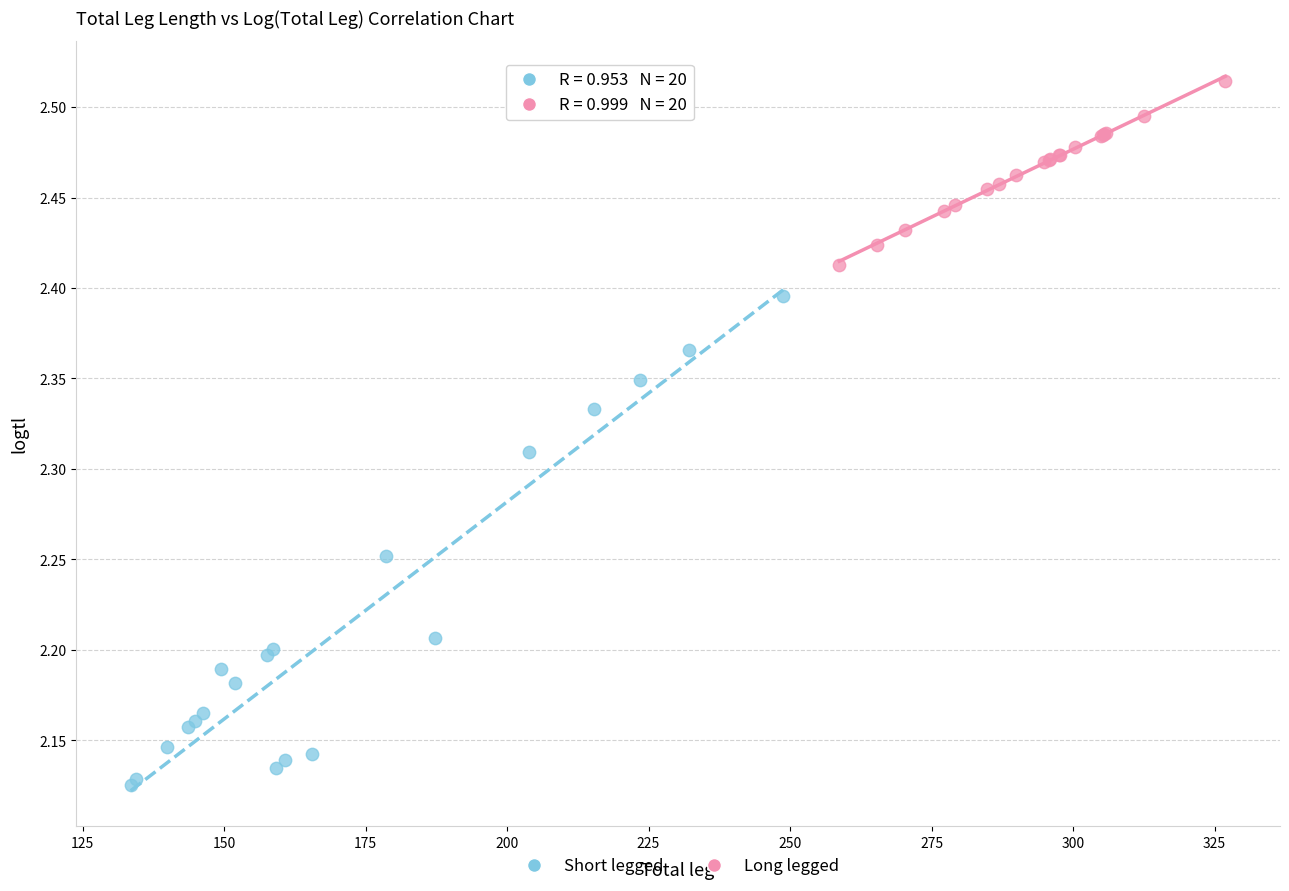

Which series reaches the minimum Y coordinate?

Short legged